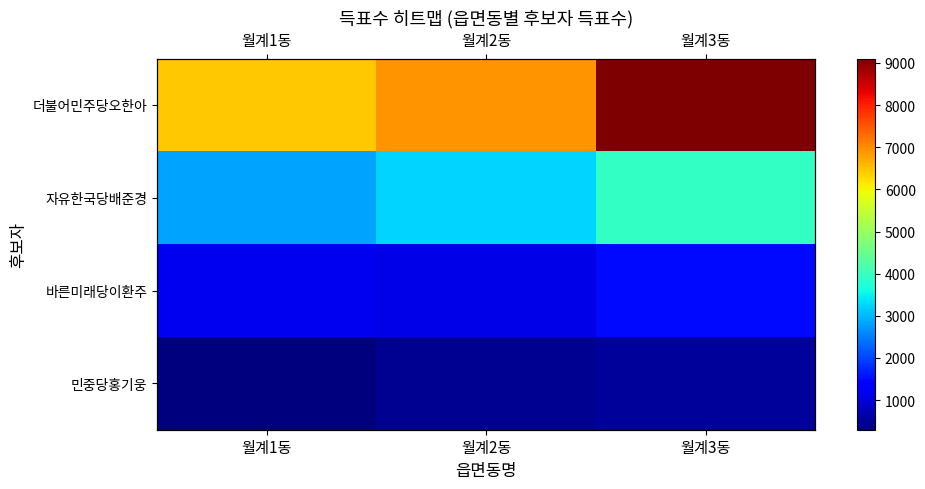

What is the sum of the 자유한국당배준경 values at 월계3동 and 월계2동?

7165